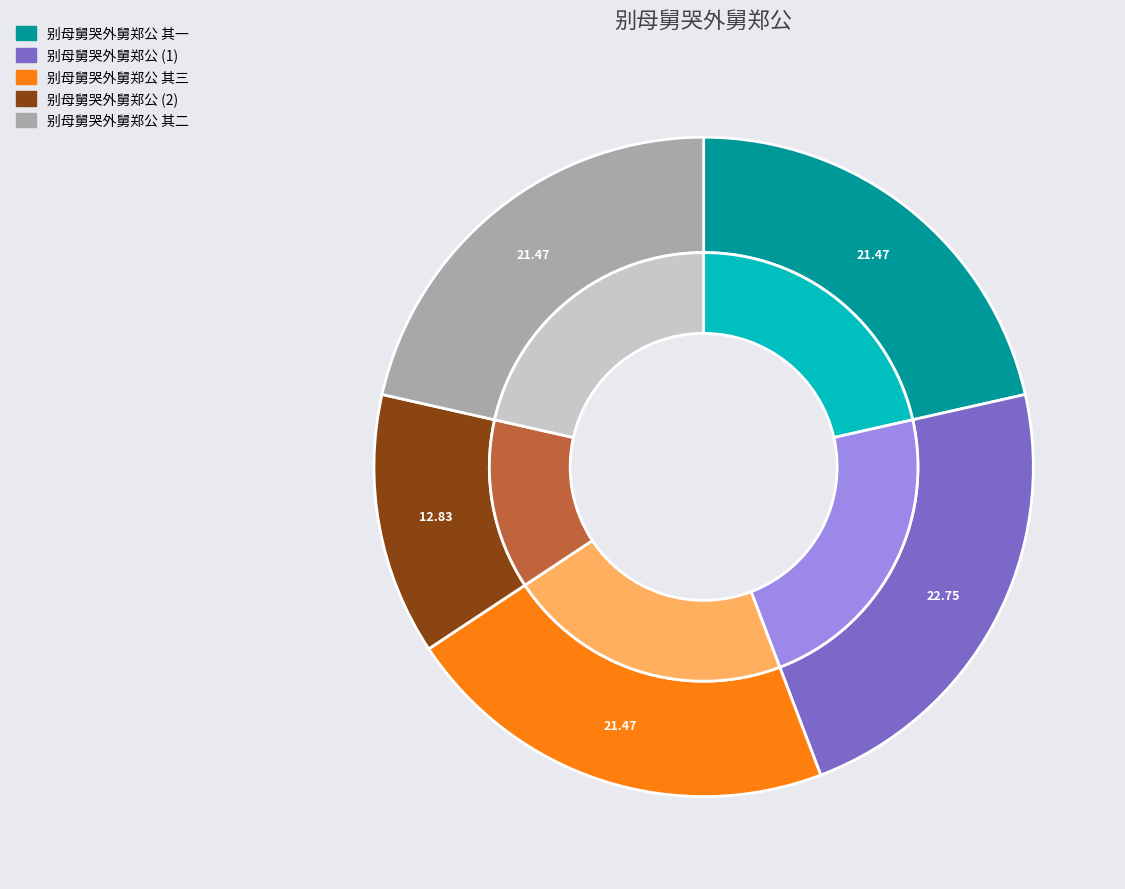

What is the ratio of the value at 别母舅哭外舅郑公 其一 to the value at 别母舅哭外舅郑公?

0.9